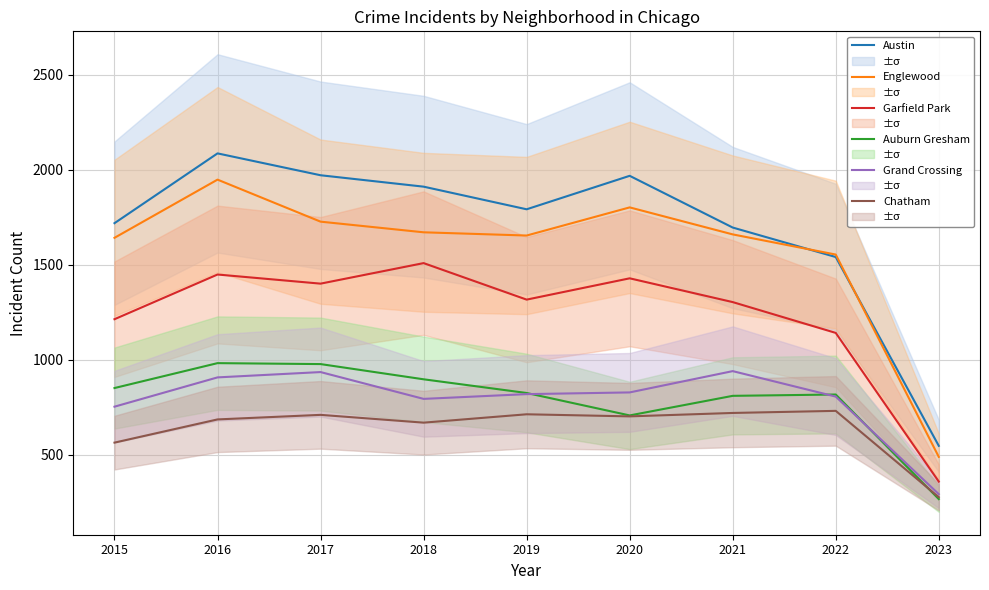

What is the sum of all Grand Crossing values?

7084